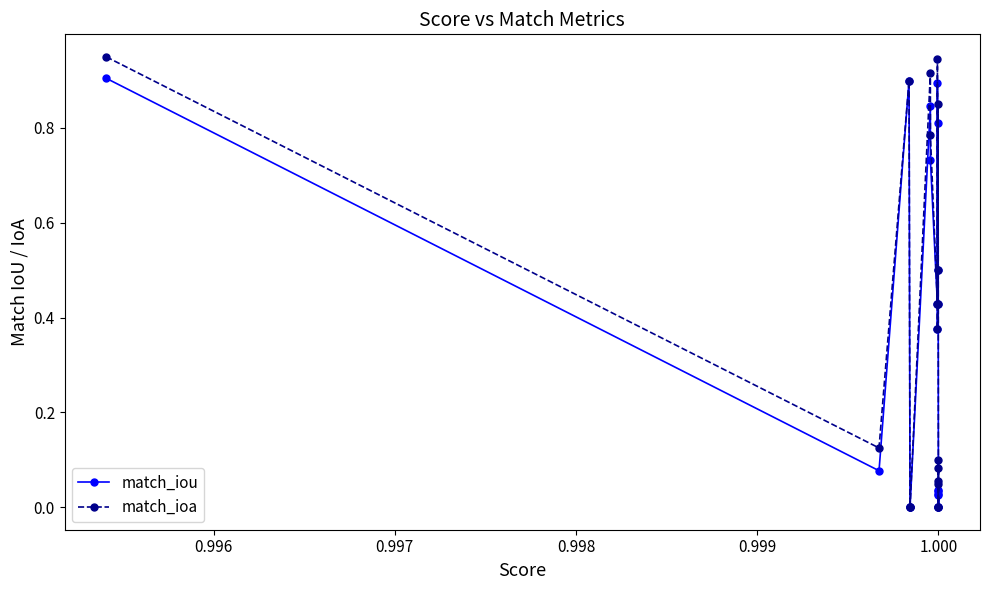

How many interior local peaks does the match_iou series have?

6